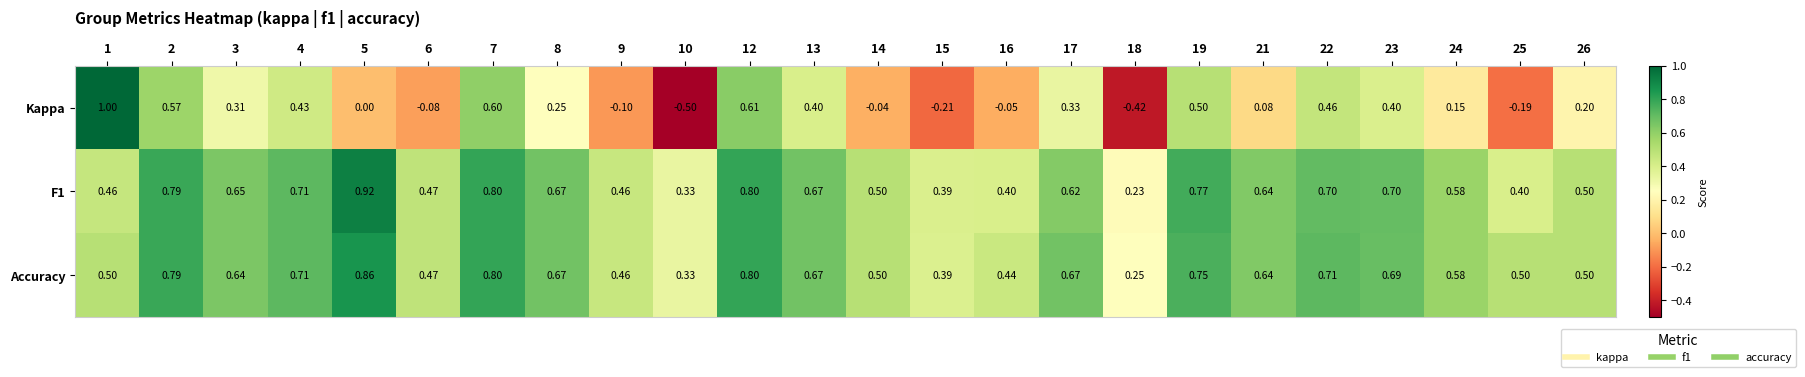

Count the number of data series in this chart.

3